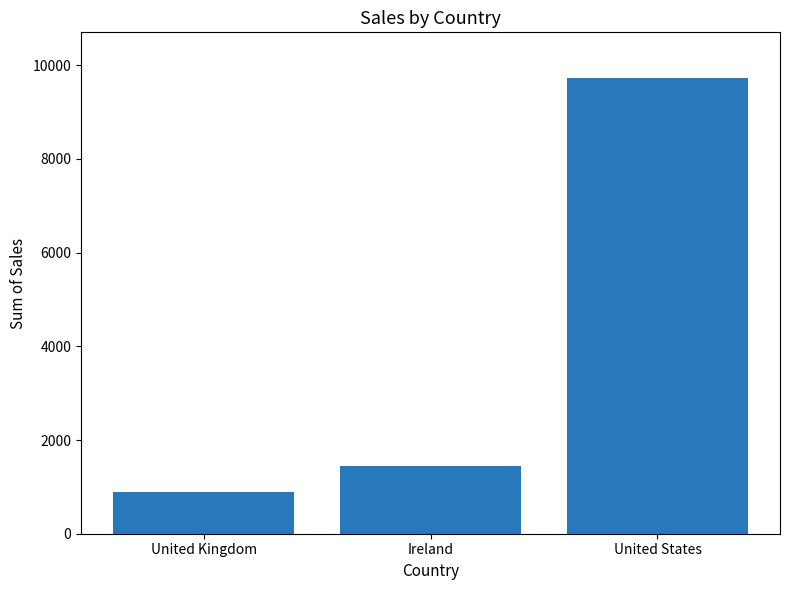

What position from the left is United States?

3